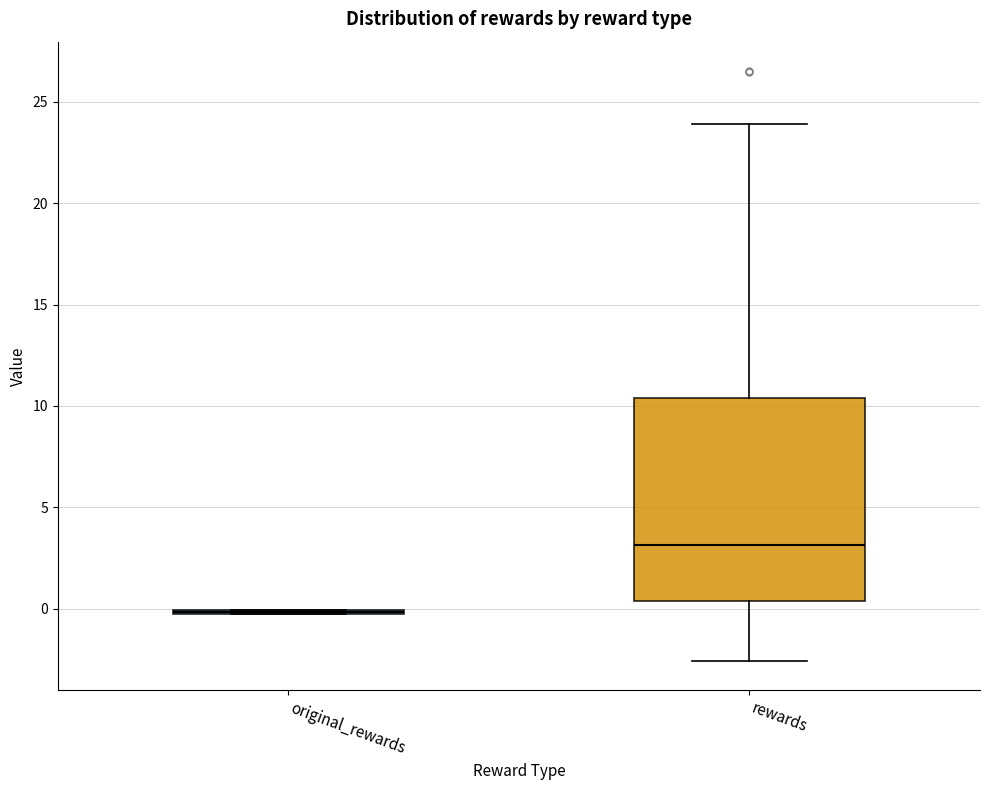

Comparing the boxes themselves (not the whiskers), which one is the tallest?

rewards